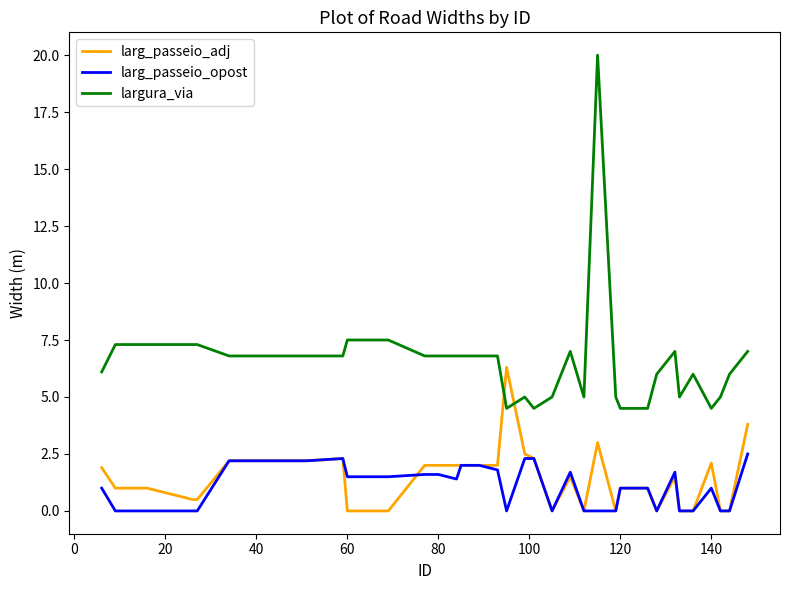

True or false: largura_via and larg_passeio_opost cross at least once.

False